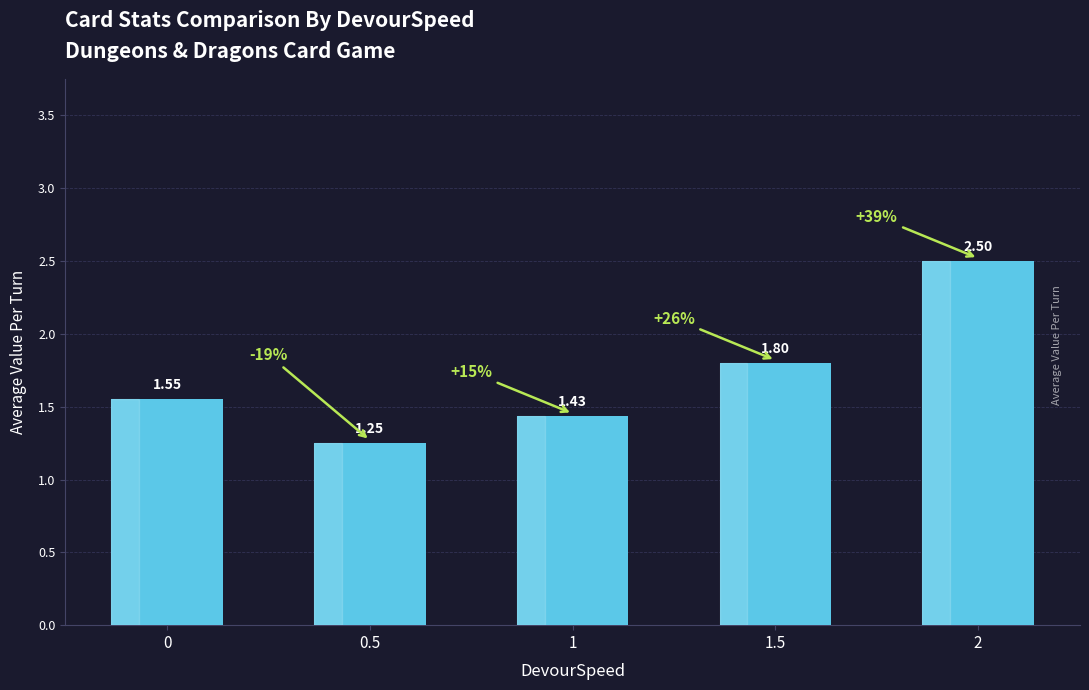

True or false: the data shows 0.4 at 0.

False